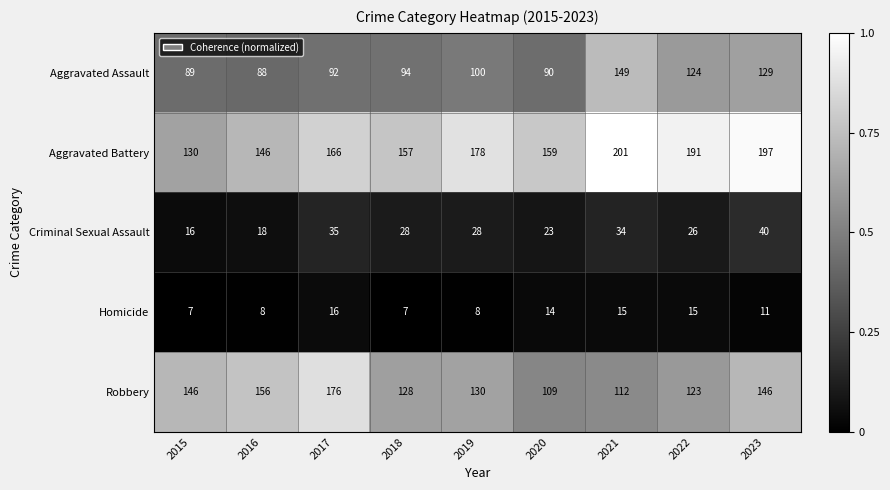

What is the total value across all series at 2018?

414